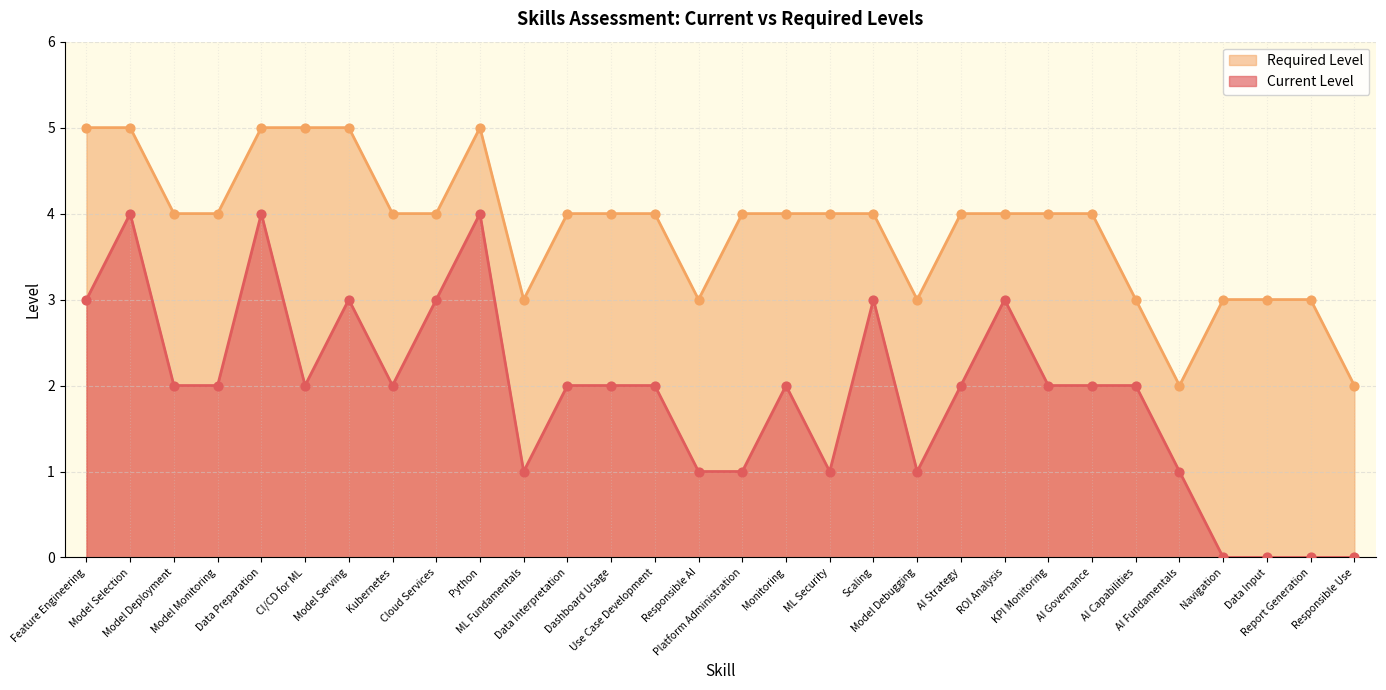

What are all the series names shown in the legend?

Required Level, Current Level